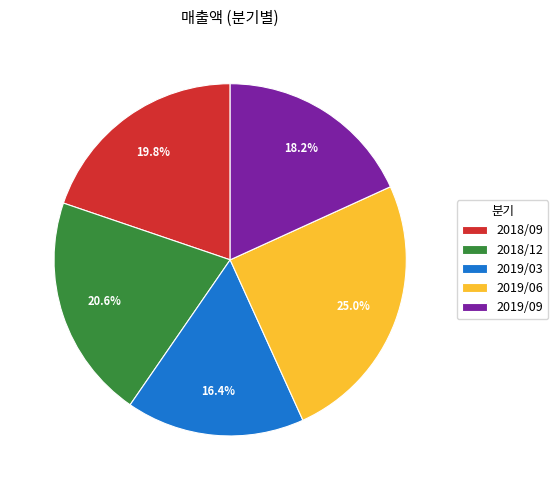

What percentage is NOT represented by 2019/09?

81.8%